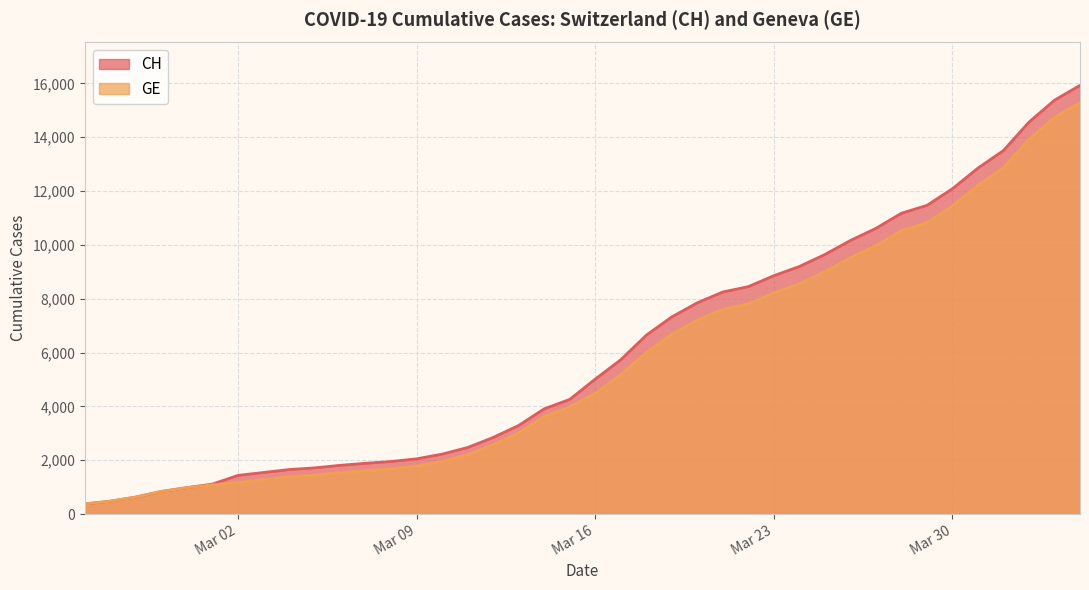

What is the maximum value shown in the chart?

15926